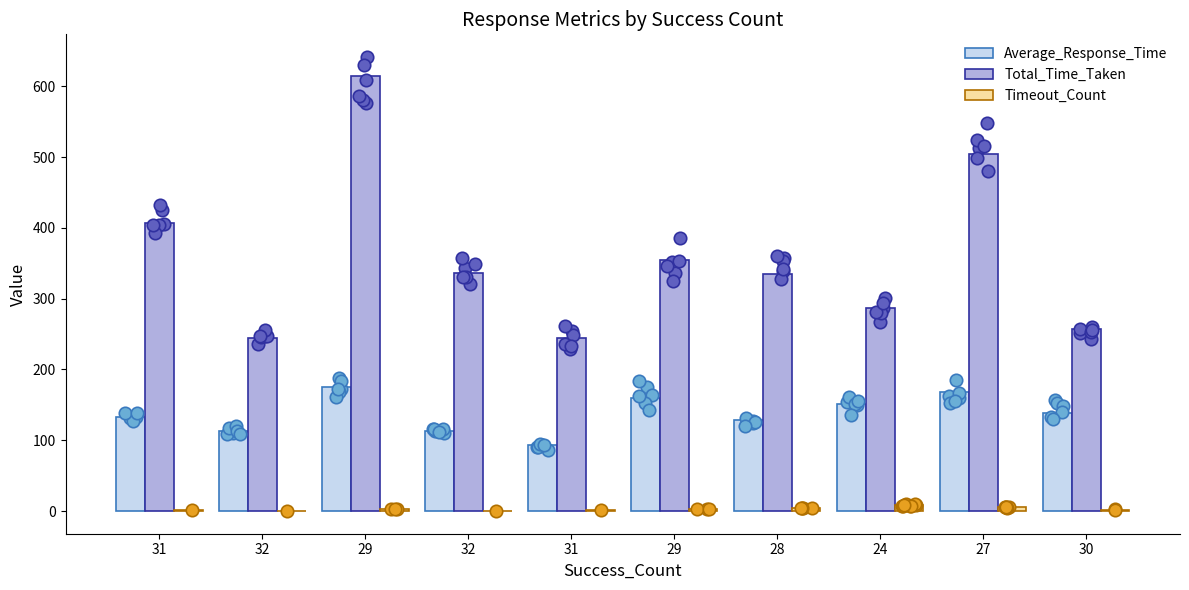

What are all the series names shown in the legend?

Average_Response_Time, Total_Time_Taken, Timeout_Count